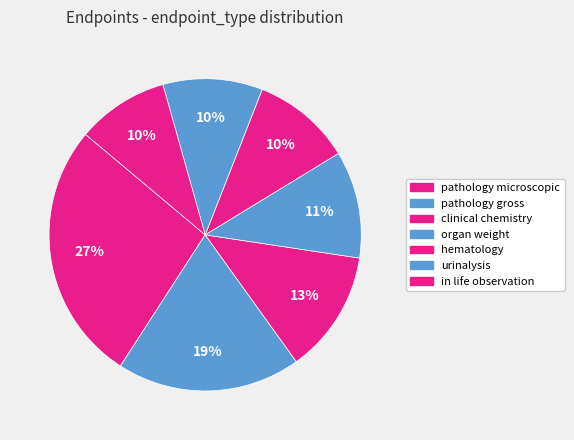

True or false: urinalysis accounts for 5% of the total.

False